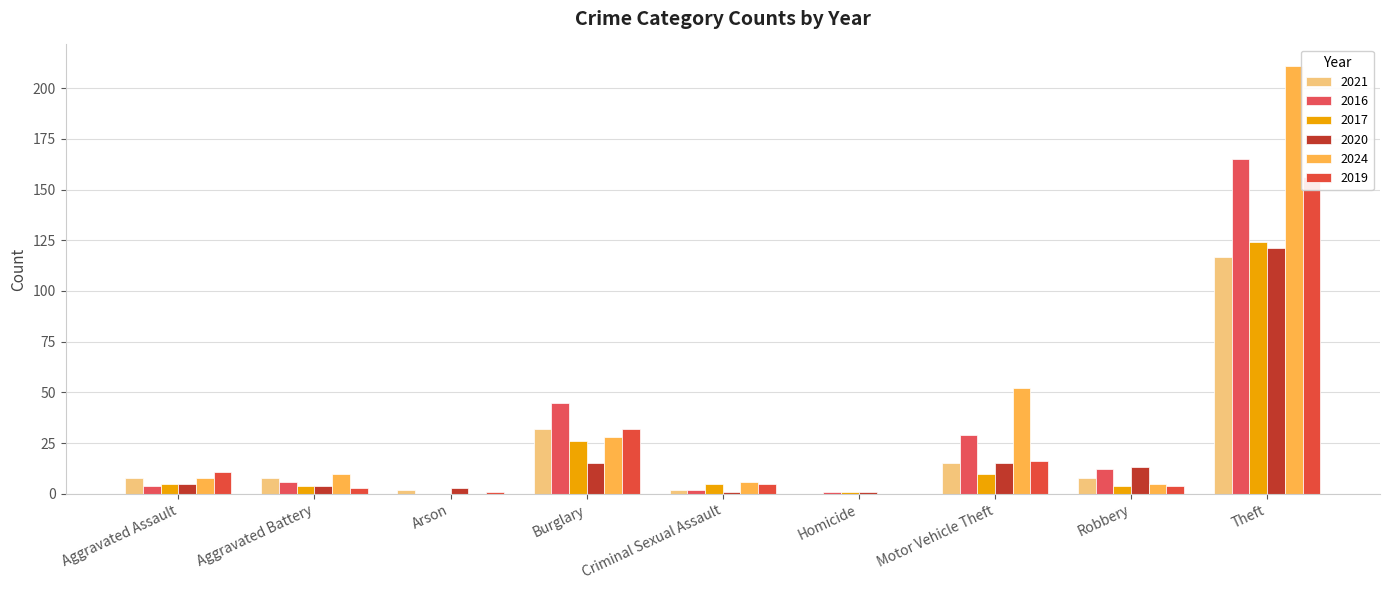

Between Robbery and Theft, which is larger?

Theft